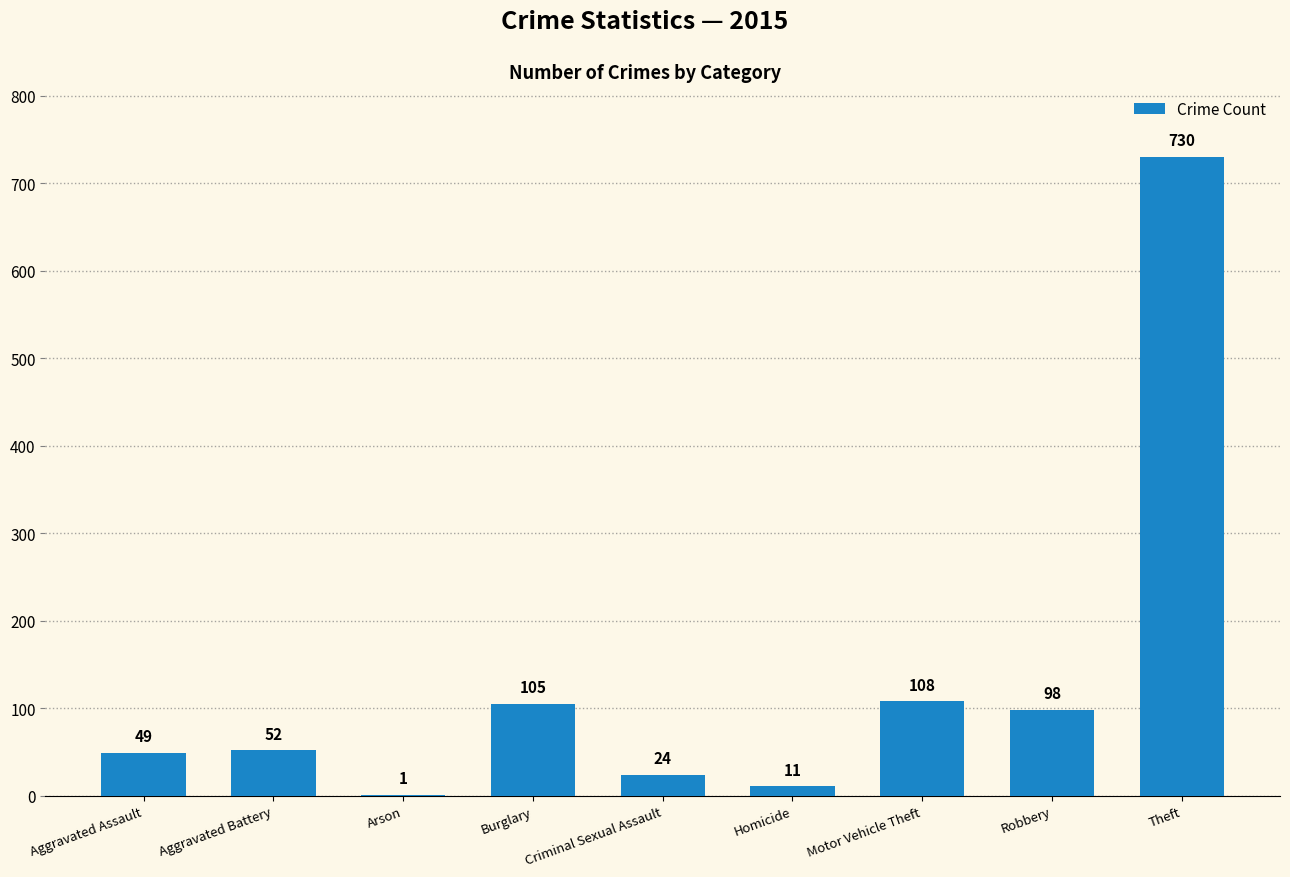

True or false: the data shows 49 at Aggravated Assault.

True